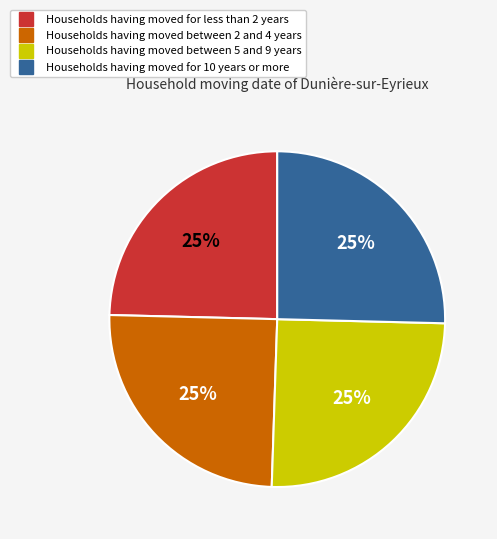

Is there any slice that represents more than half of the pie?

No